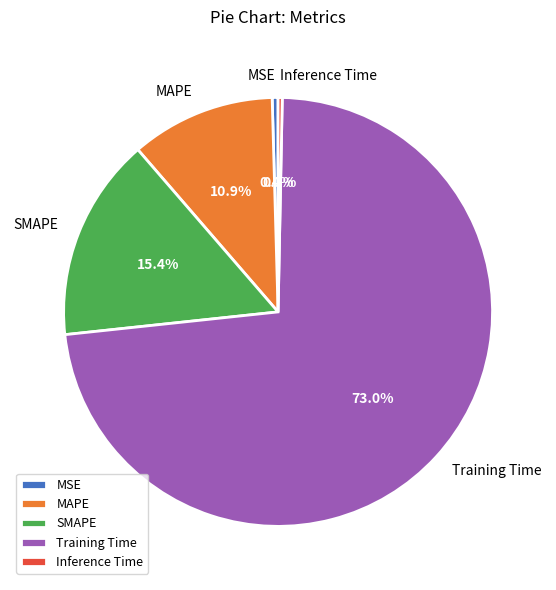

How many slices are in this pie chart?

5